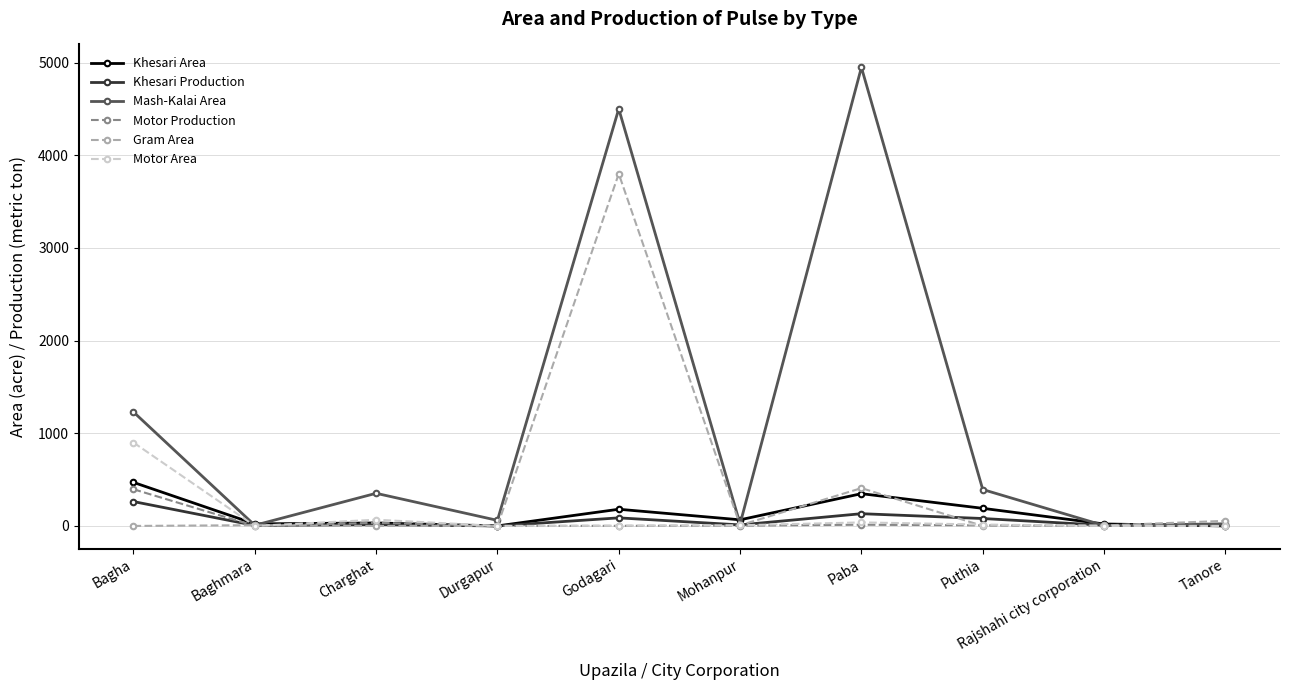

How many lines are shown in the chart?

6